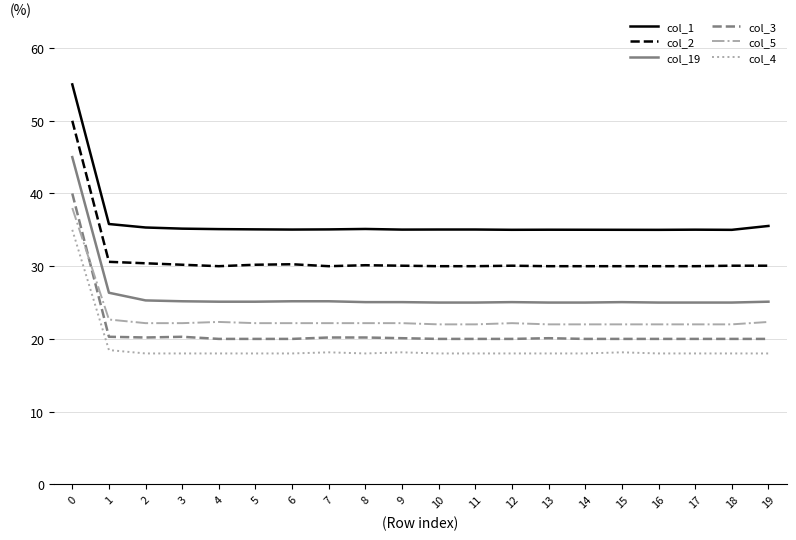

What is the spread (max minus min) of values at 12?

17.0